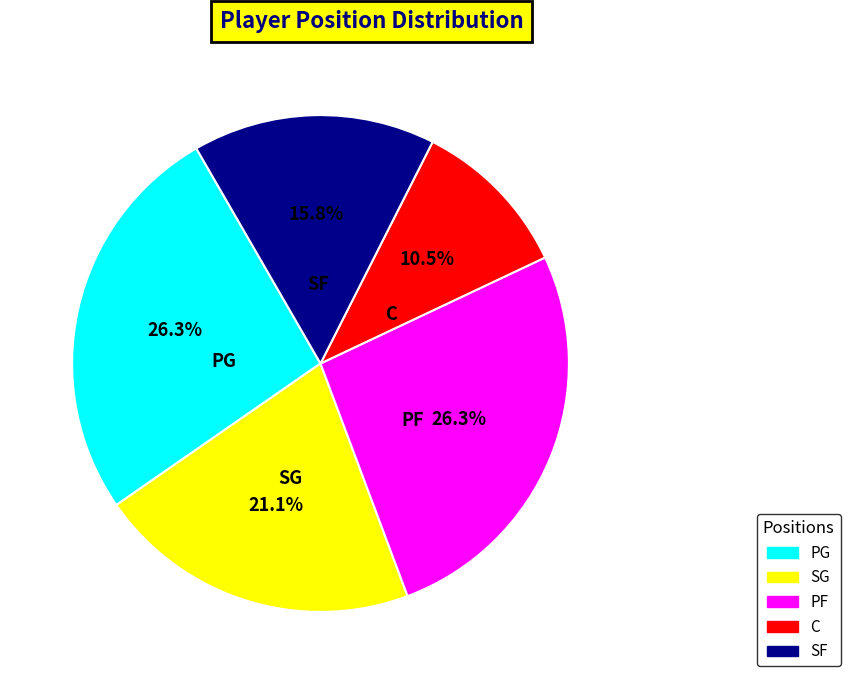

To the nearest percent, what percentage of the pie is PG?

26%